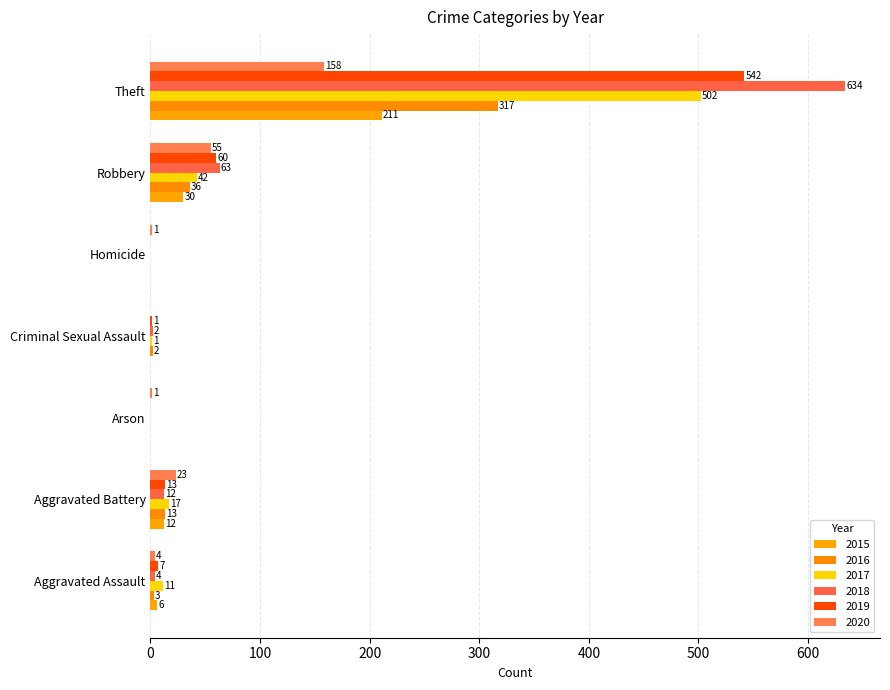

At which category is the sum across all series the highest?

Theft